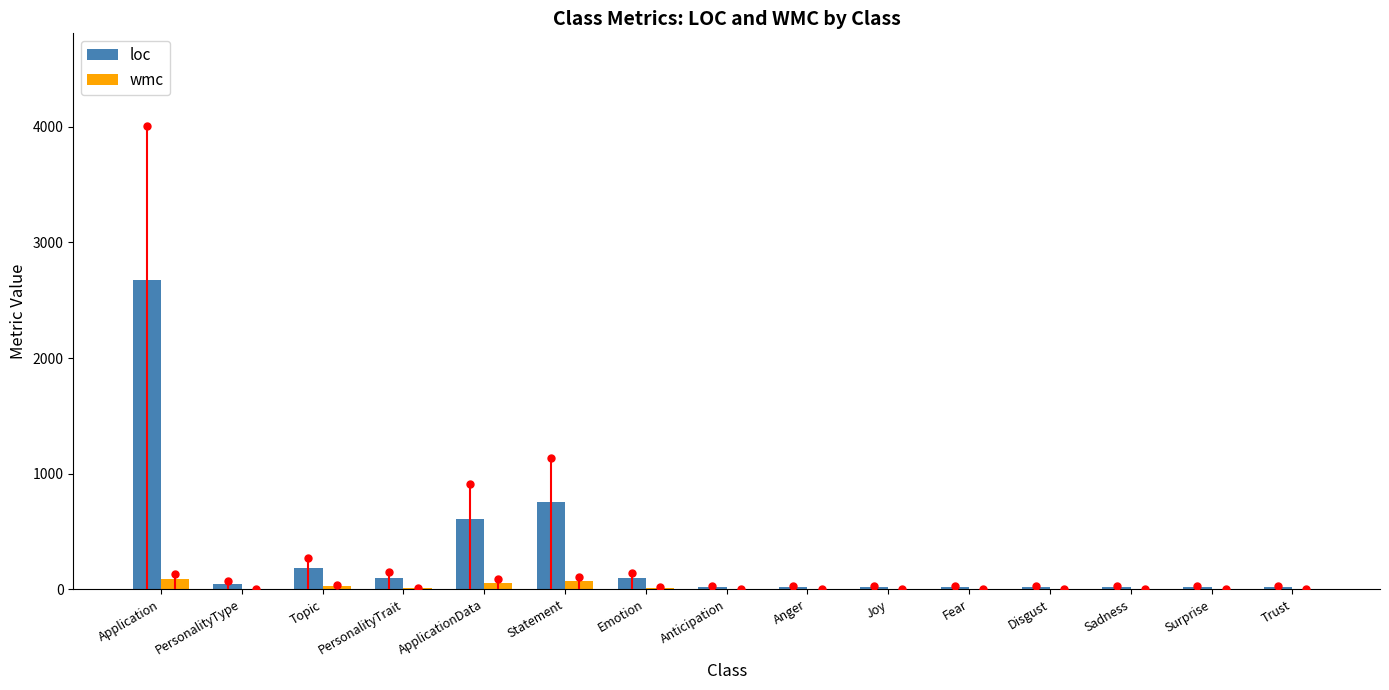

What is the highest value of the wmc series?

89